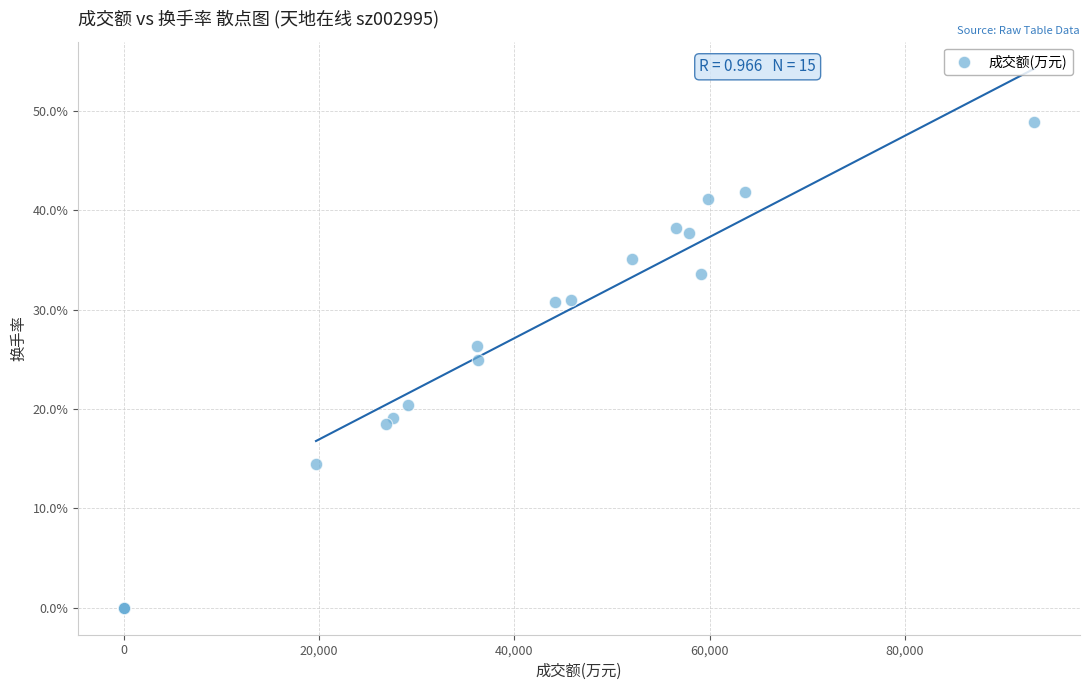

What Y value in the scatter plot is closest to 24?

24.9